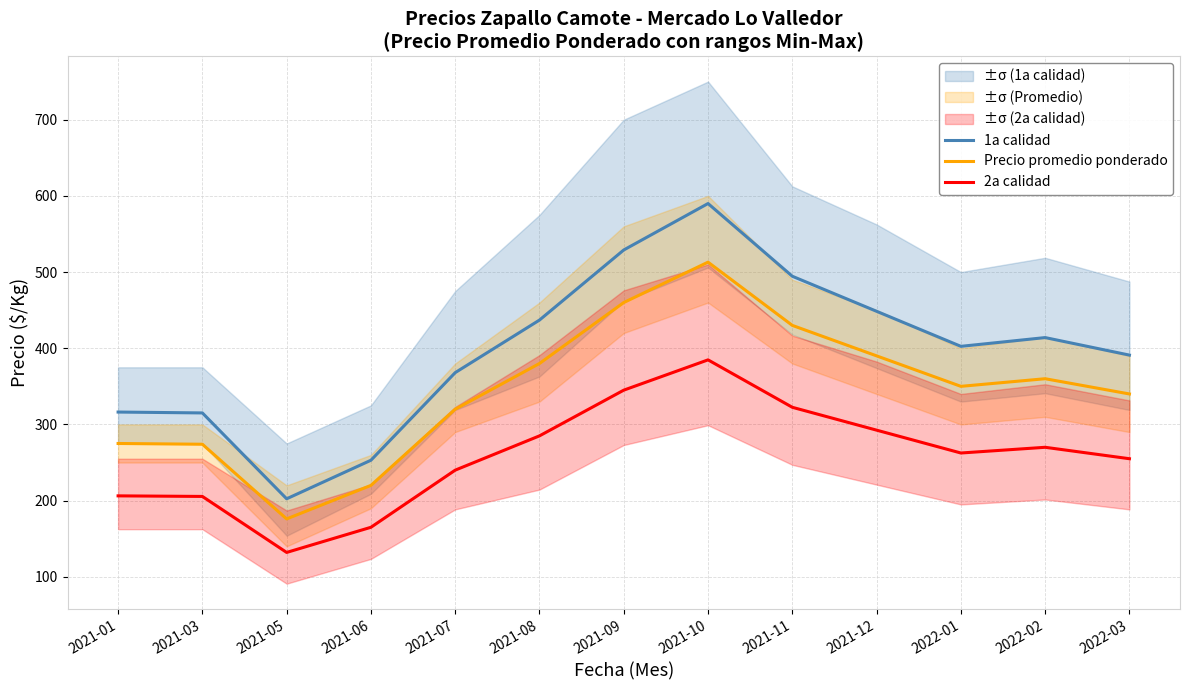

List the series in order of their peak value, lowest first.

2a calidad, Precio promedio ponderado, 1a calidad